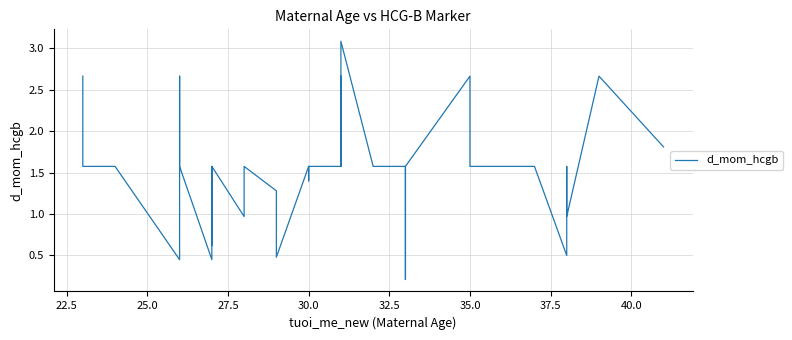

Reading left to right, extract all data points from this chart.

2.7	1.6	1.6	0.5	2.7	1.6	0.5	1.6	0.6	1.6	1.0	1.6	1.6	1.3	0.5	1.6	1.4	1.6	1.6	2.7	1.6	1.6	3.1	1.6	1.6	0.2	1.6	2.7	1.6	1.6	1.6	1.6	1.6	0.5	0.8	1.6	1.0	2.7	2.7	1.8